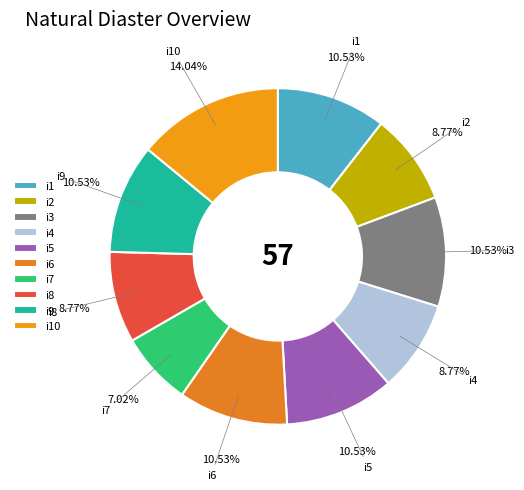

Is there a majority slice in this chart?

No